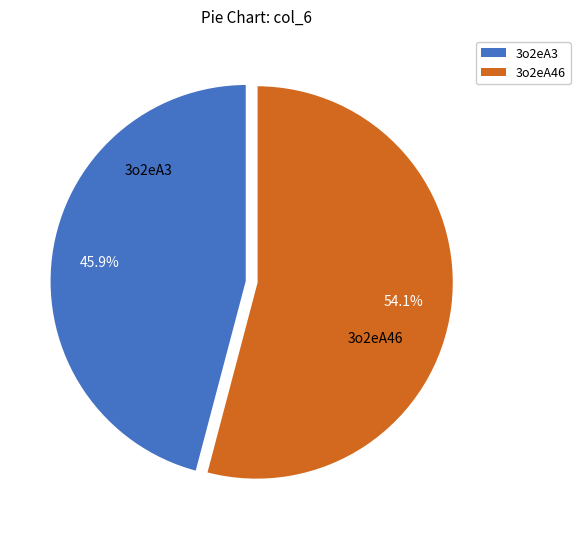

How many segments does this pie chart have?

2